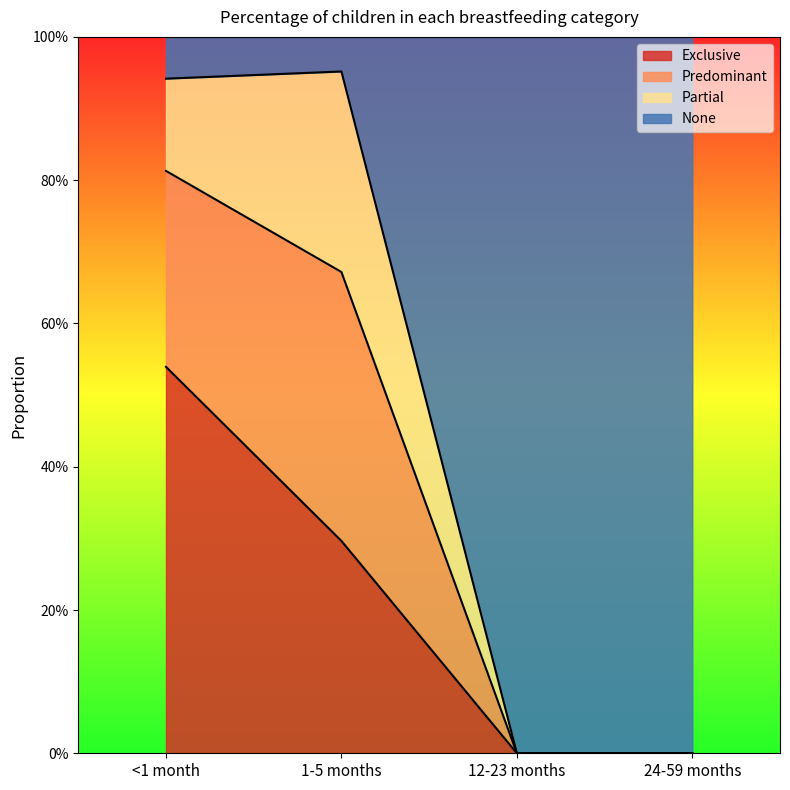

Between <1 month and 1-5 months, which series saw the biggest shift?

Exclusive